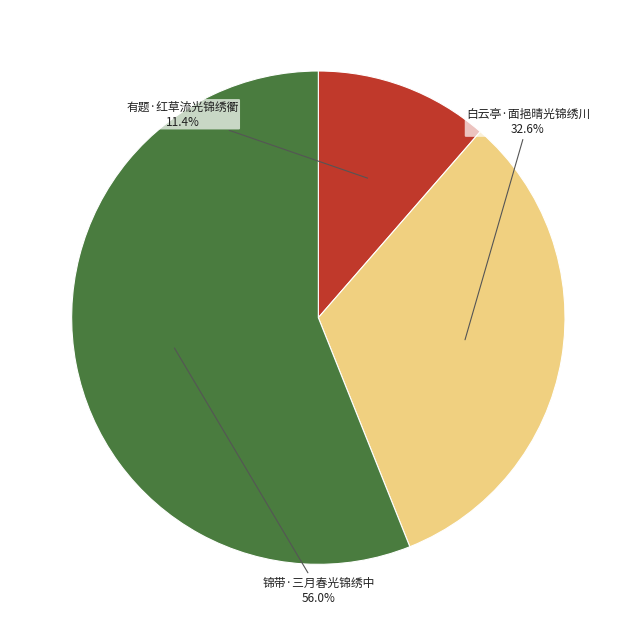

Is 锦带·三月春光锦绣中 the majority of the pie?

Yes